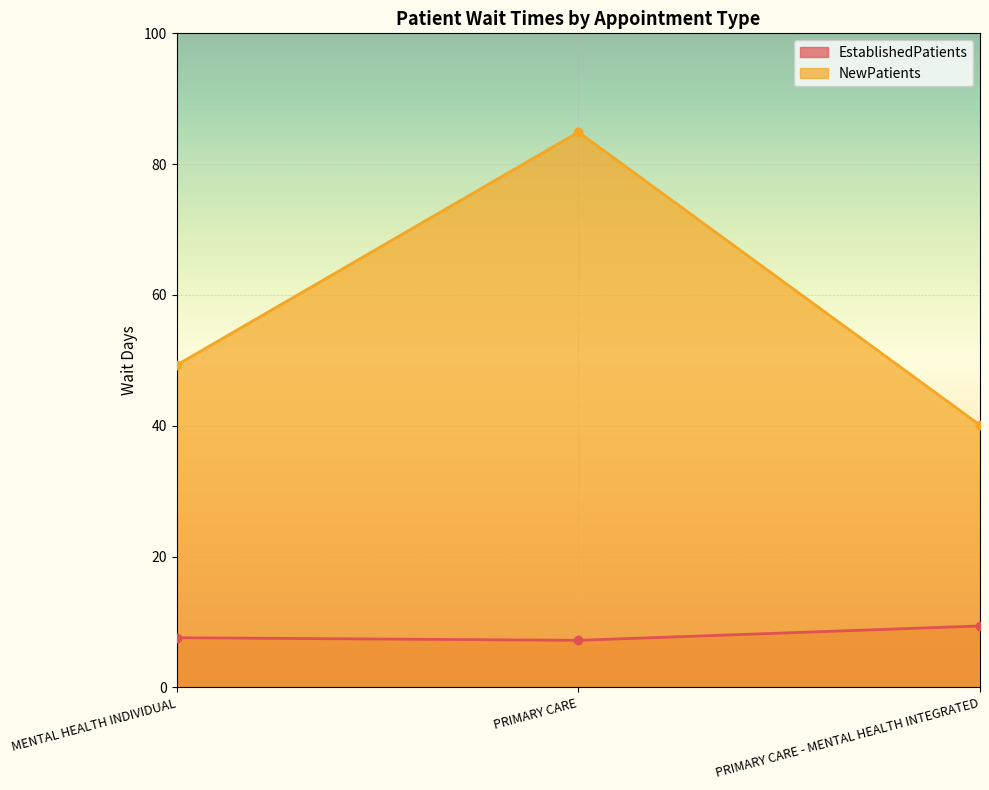

What position from the left is PRIMARY CARE?

2